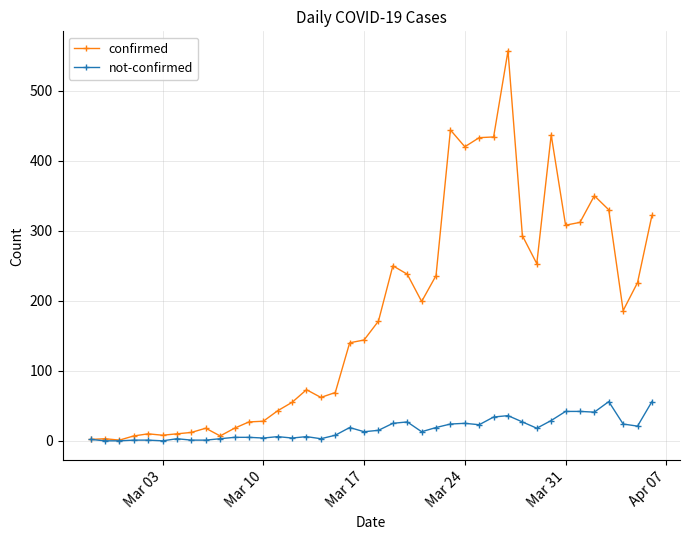

What is the highest value of the confirmed series?

557